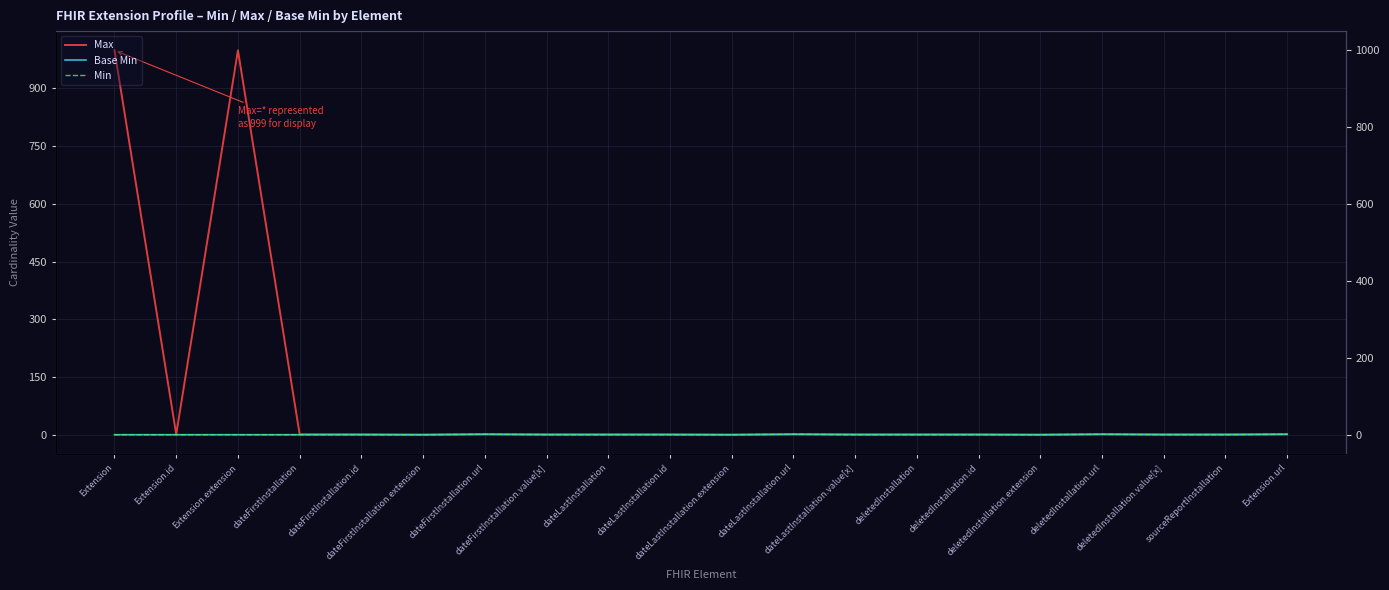

Which category has the lowest value in the Min series?

Extension